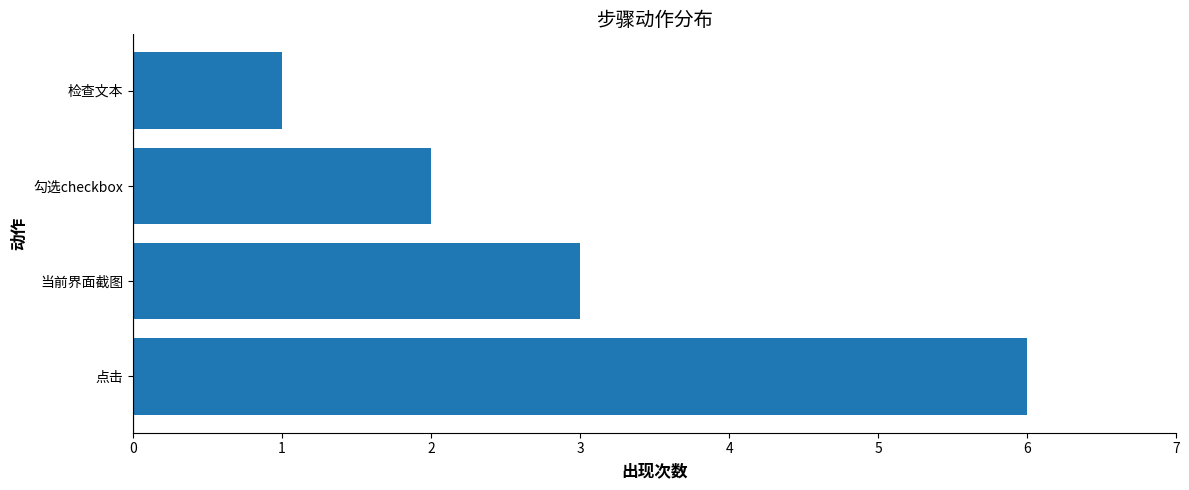

What is the approximate value at 点击?

6